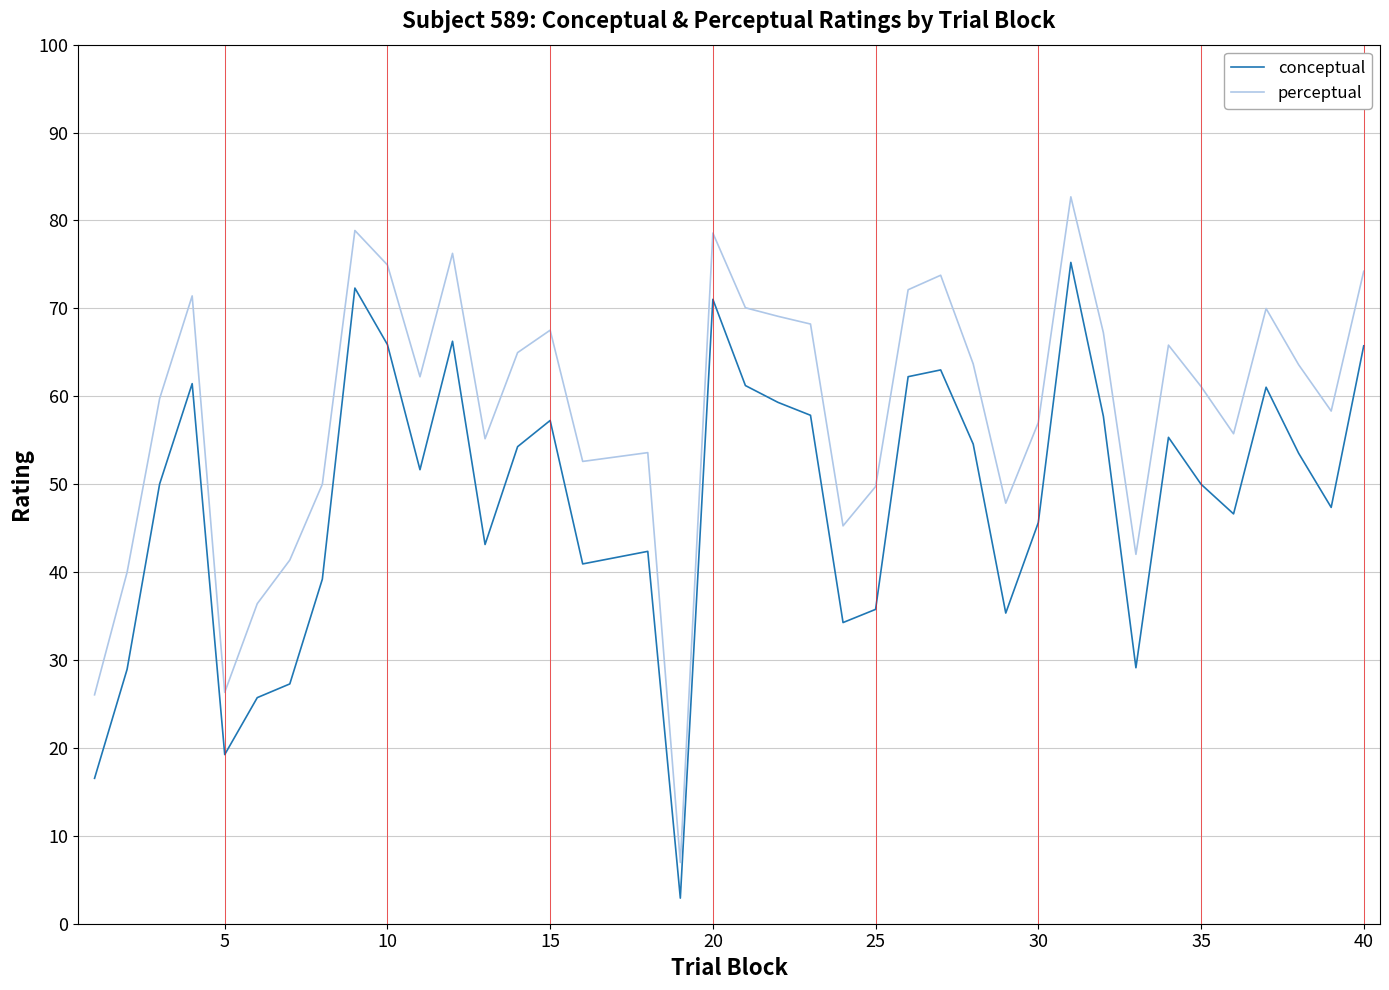

Which series has the largest total across all categories?

perceptual